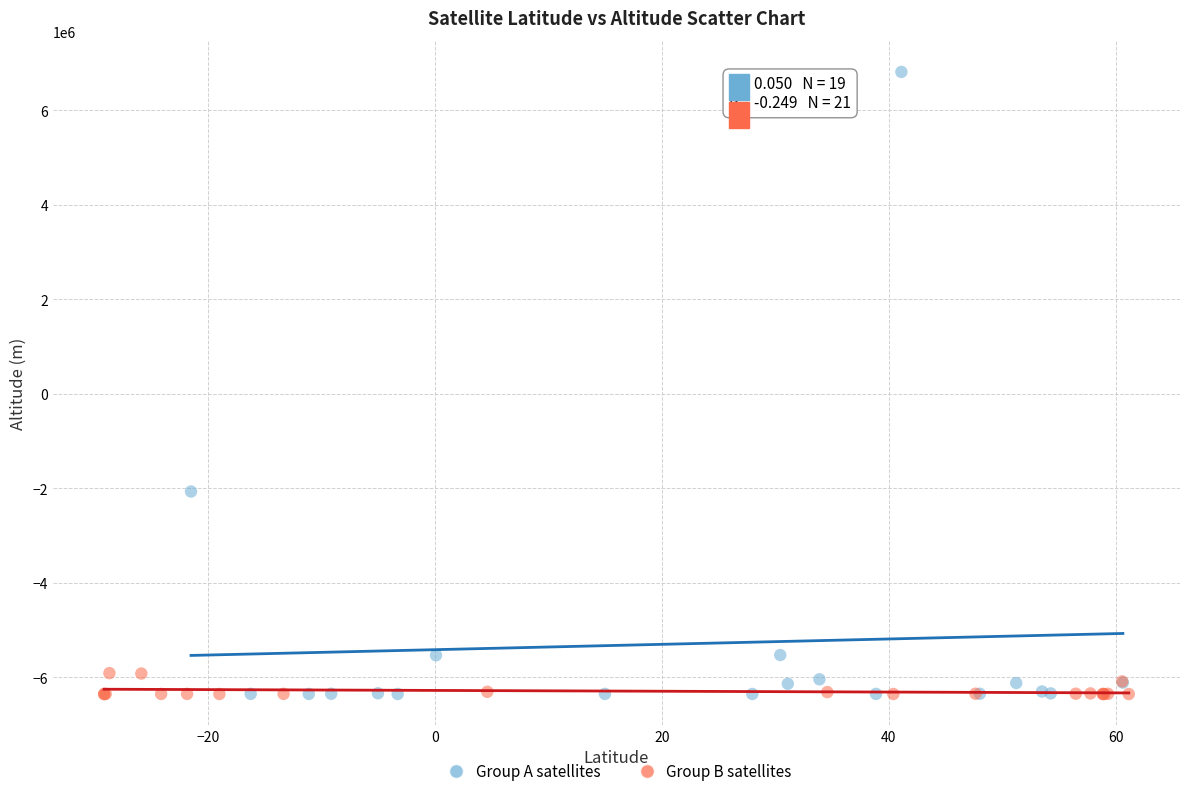

Which series has the largest Y range (max minus min)?

Group A satellites